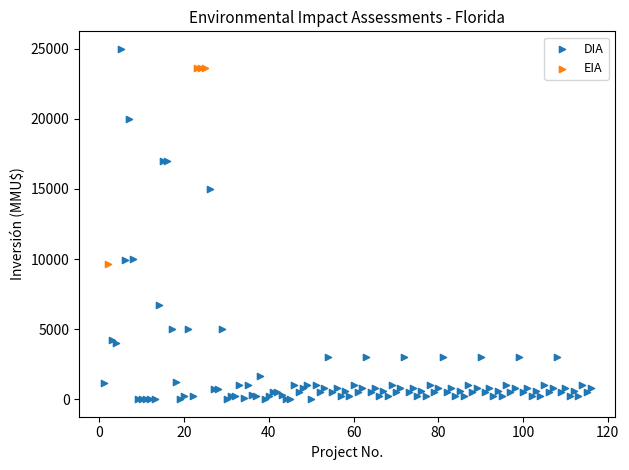

Which series has the widest spread of Y values?

DIA